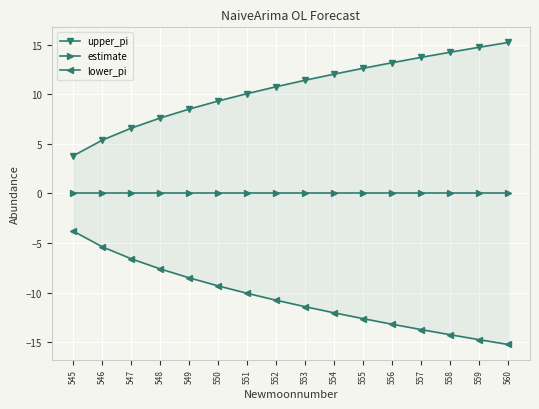

What are all the series names shown in the legend?

upper_pi, estimate, lower_pi